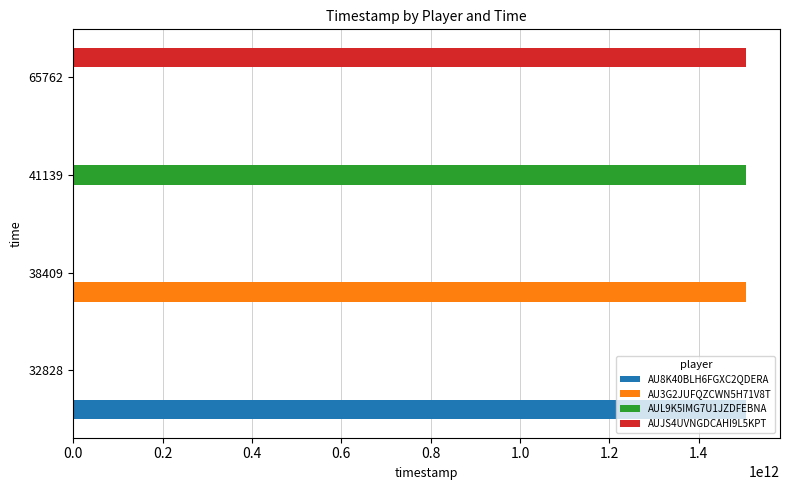

The value of AUL9K5IMG7U1JZDFEBNA at 32828 is -549644246005. True or false?

False